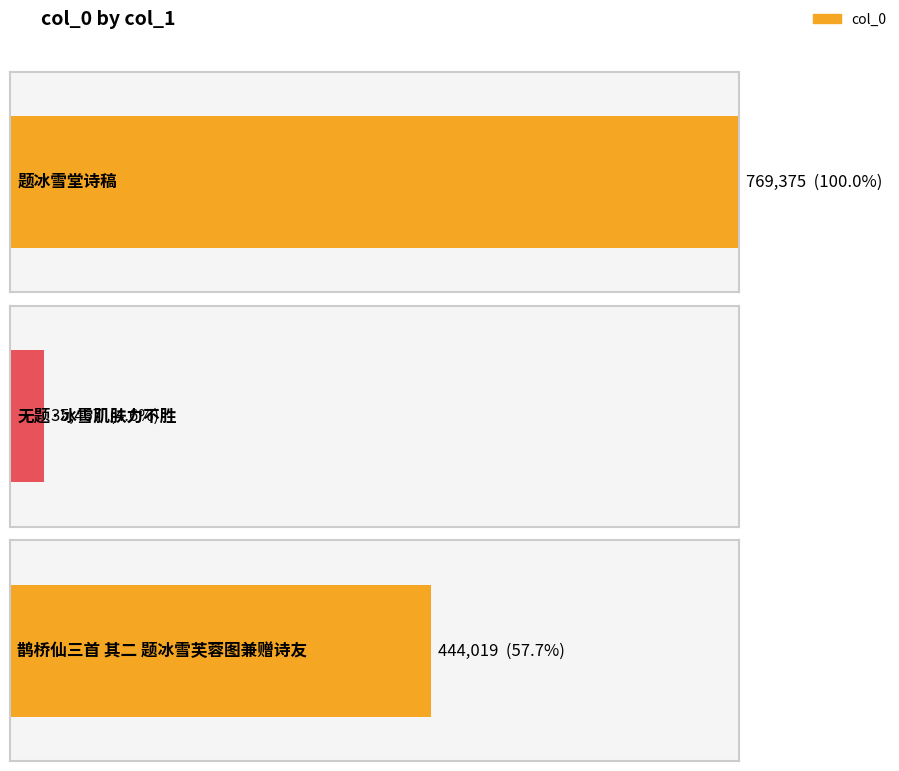

What is the label of the 3rd bar from the right?

题冰雪堂诗稿